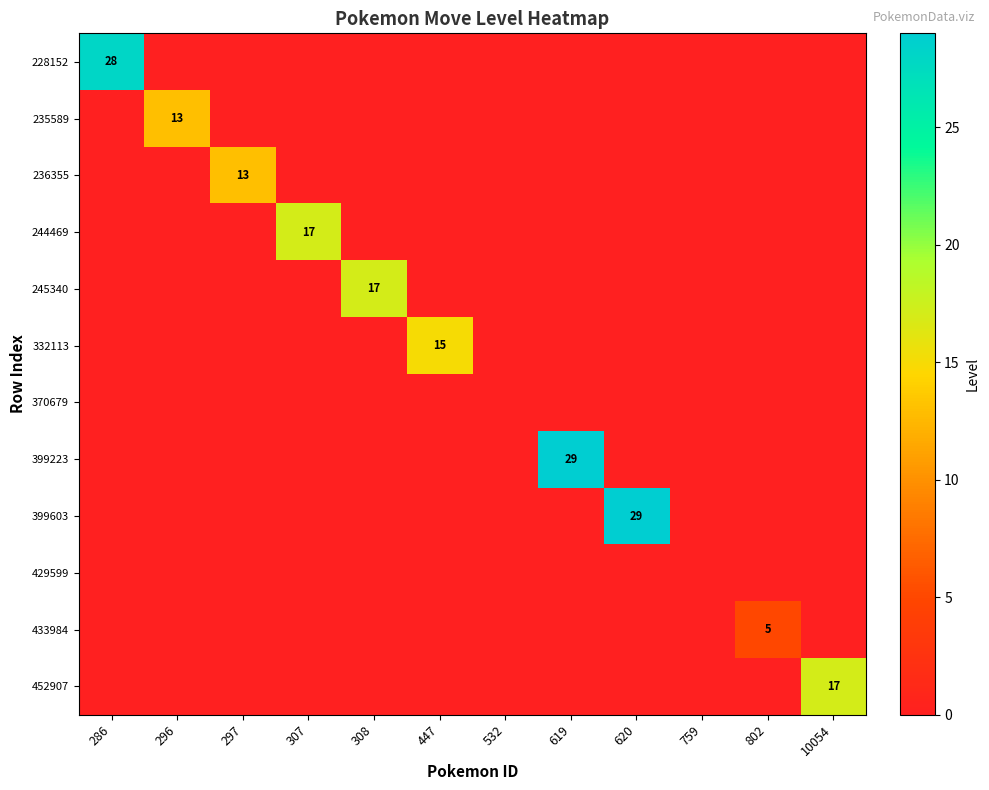

Rank the series at 802 from lowest to highest value.

228152, 235589, 236355, 244469, 245340, 332113, 370679, 399223, 399603, 429599, 452907, 433984